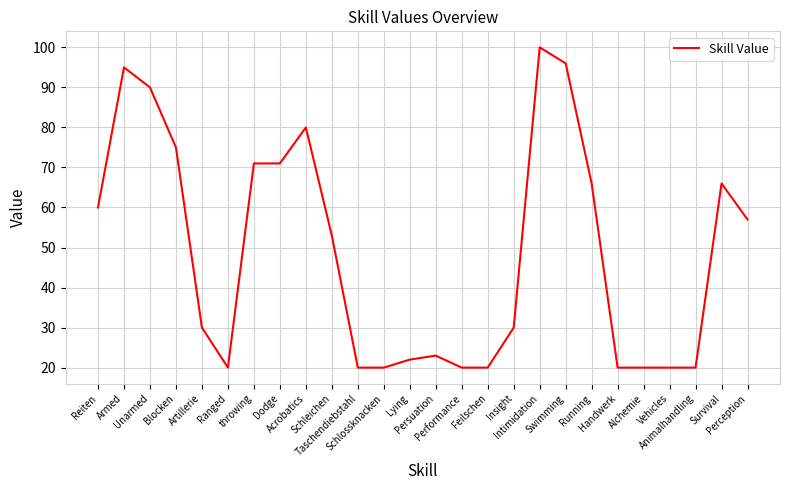

What position from the left is Blocken?

4